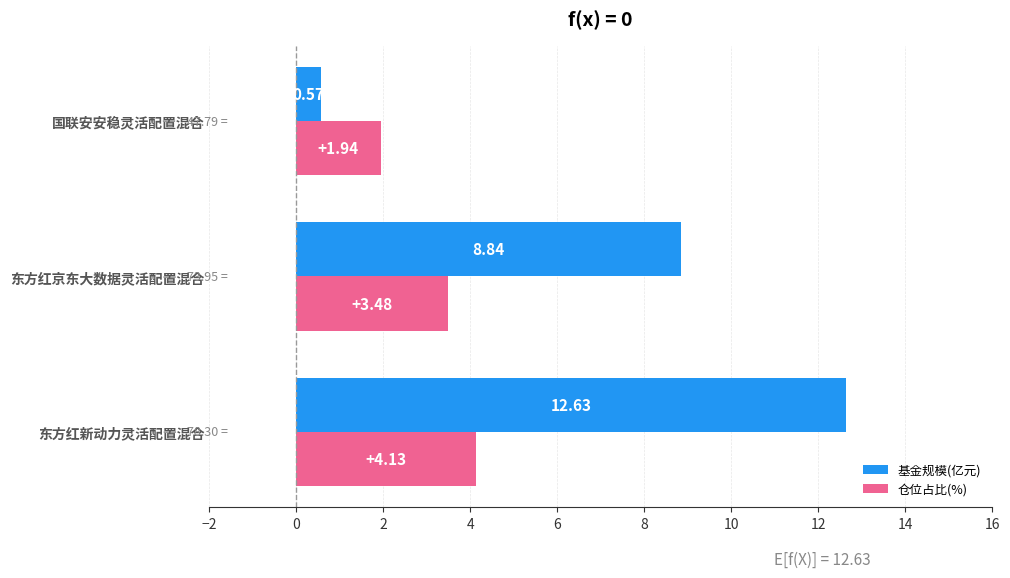

Which series has the widest spread of values?

基金规模(亿元)